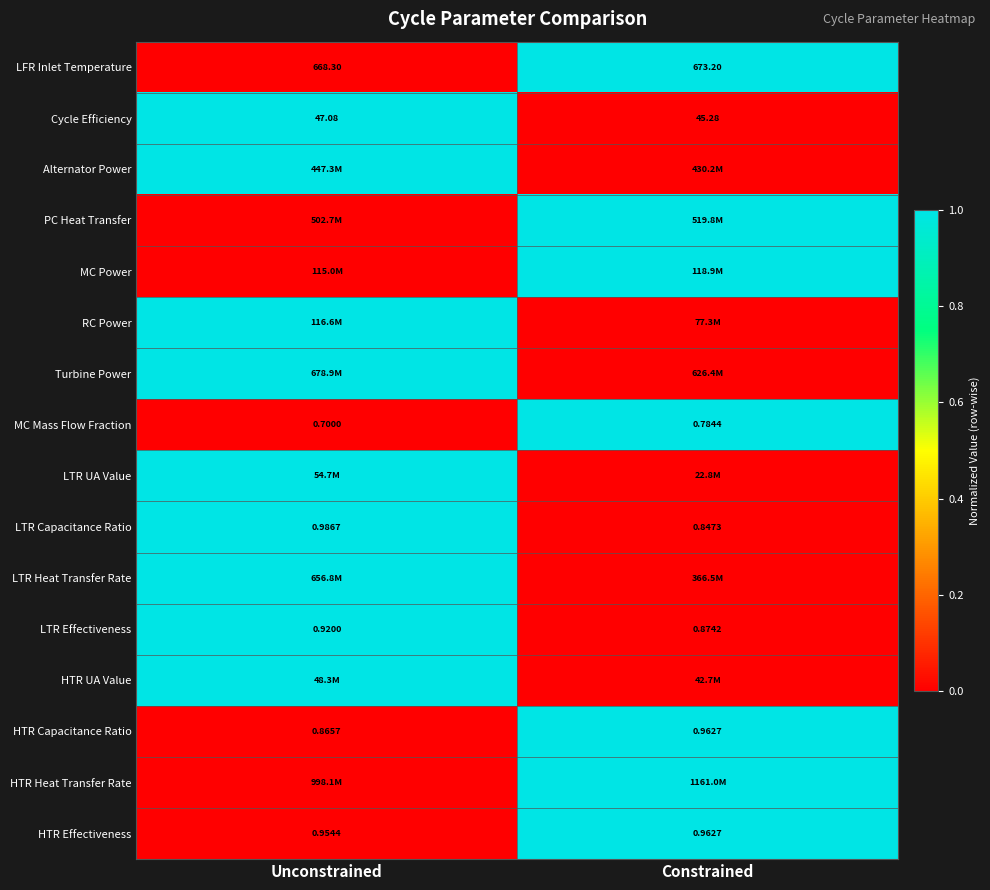

Is the value of HTR Capacitance Ratio at Constrained greater than the value of LFR Inlet Temperature at Constrained?

No